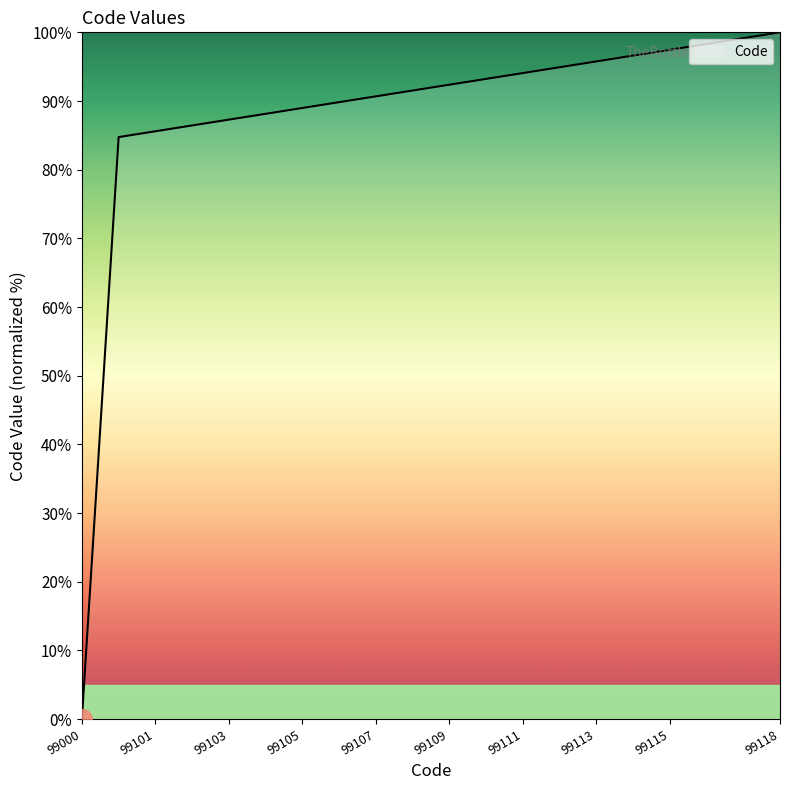

What is the greatest value displayed?

100.0